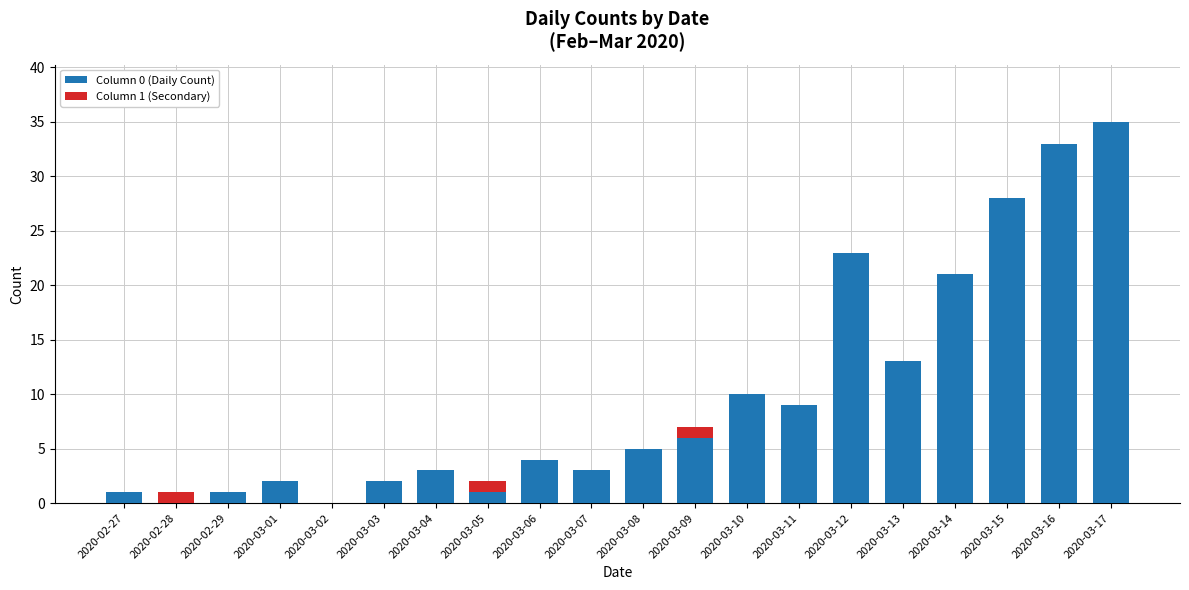

Are the bars horizontal?

No